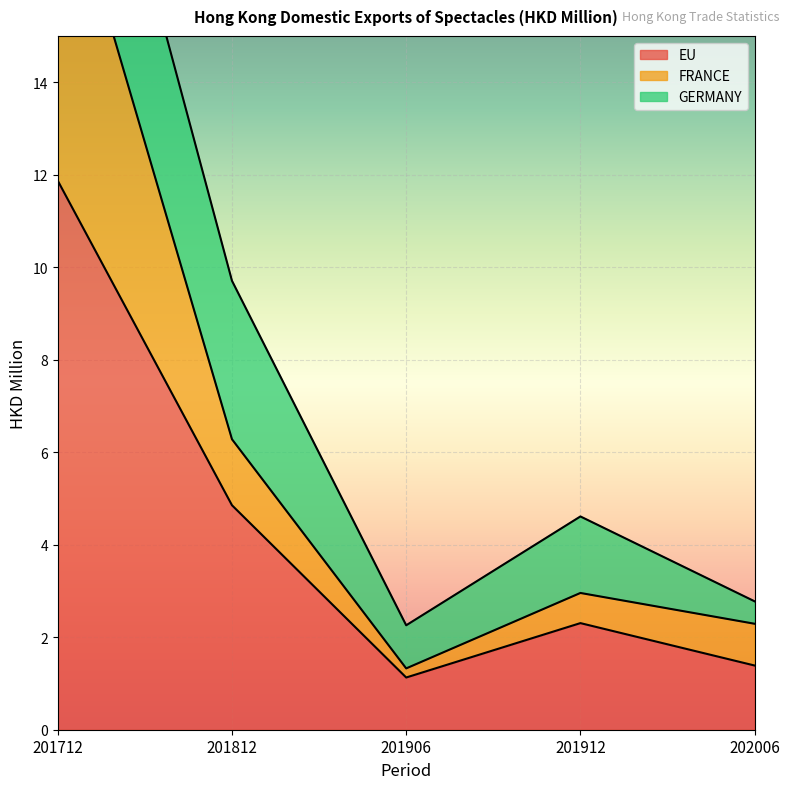

At which category does FRANCE reach its first local peak?

201912